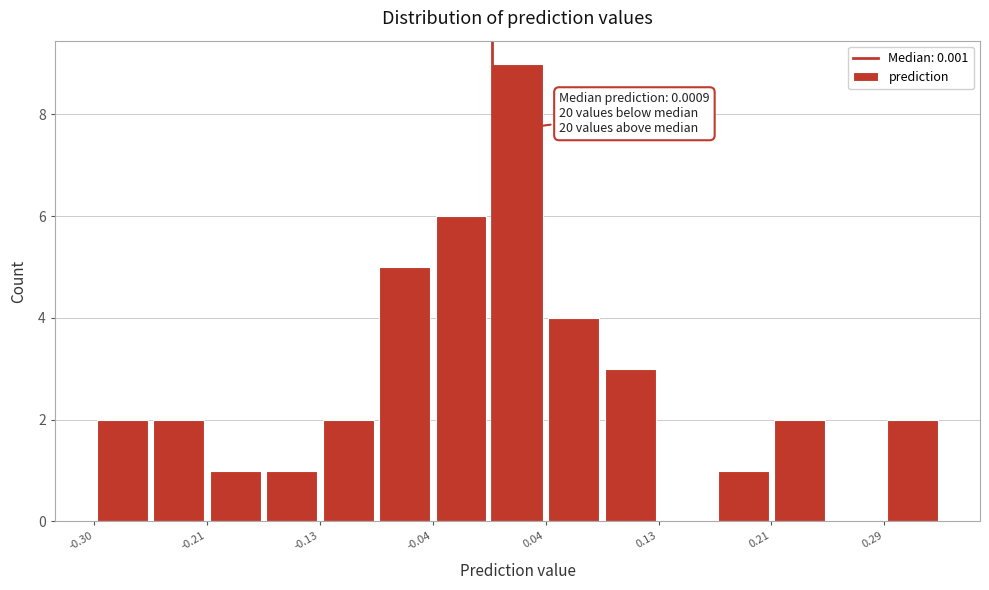

Over which range of the x-axis is the bar tallest?

0.00 to 0.04